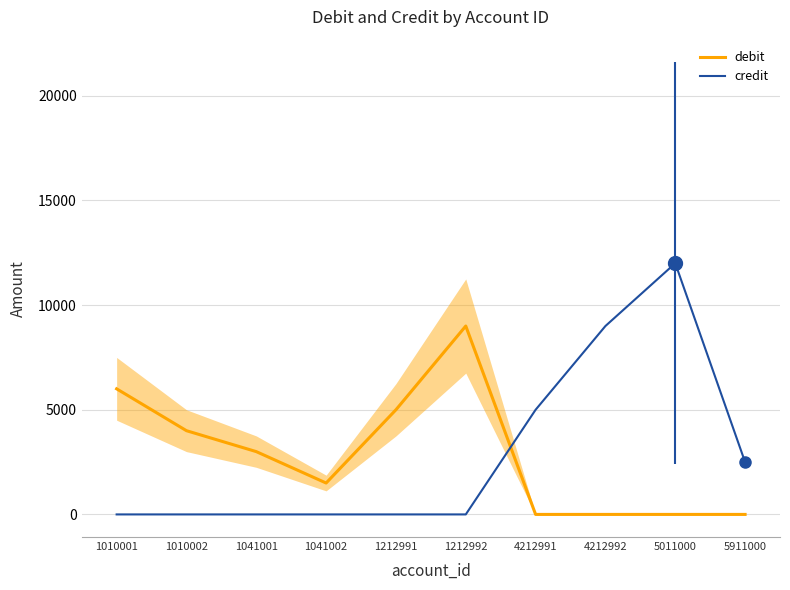

List the series in order of their peak value, lowest first.

debit, credit